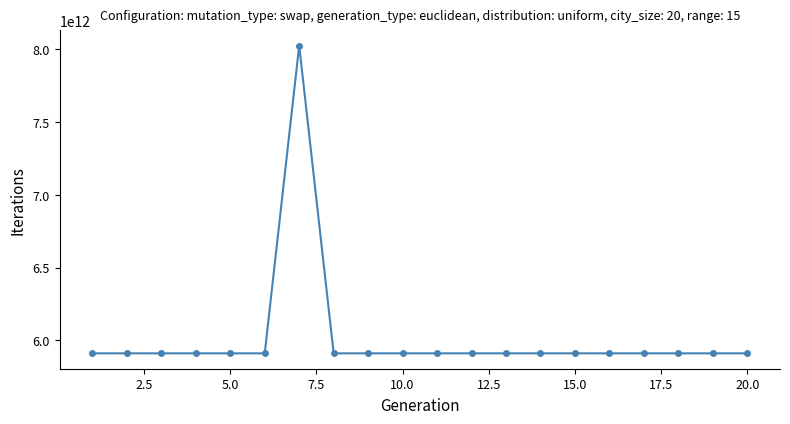

True or false: there are more than 1 points higher than both neighbors.

True